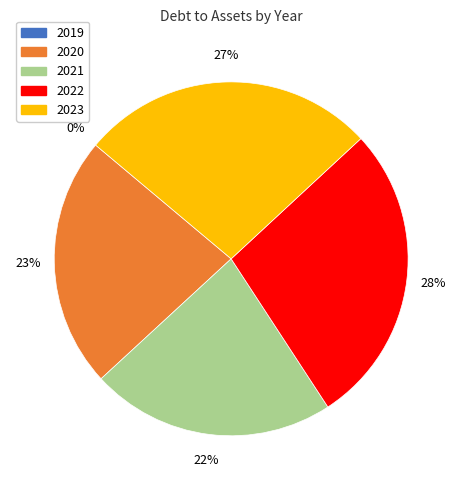

Do 2023 and 2019 together represent more than half of the pie?

No